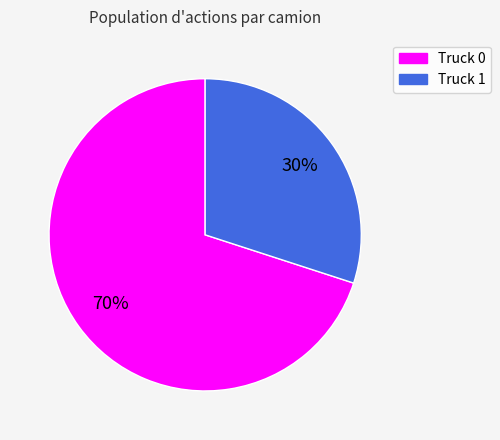

To the nearest percent, what is the difference between the largest and smallest slice percentages?

40%